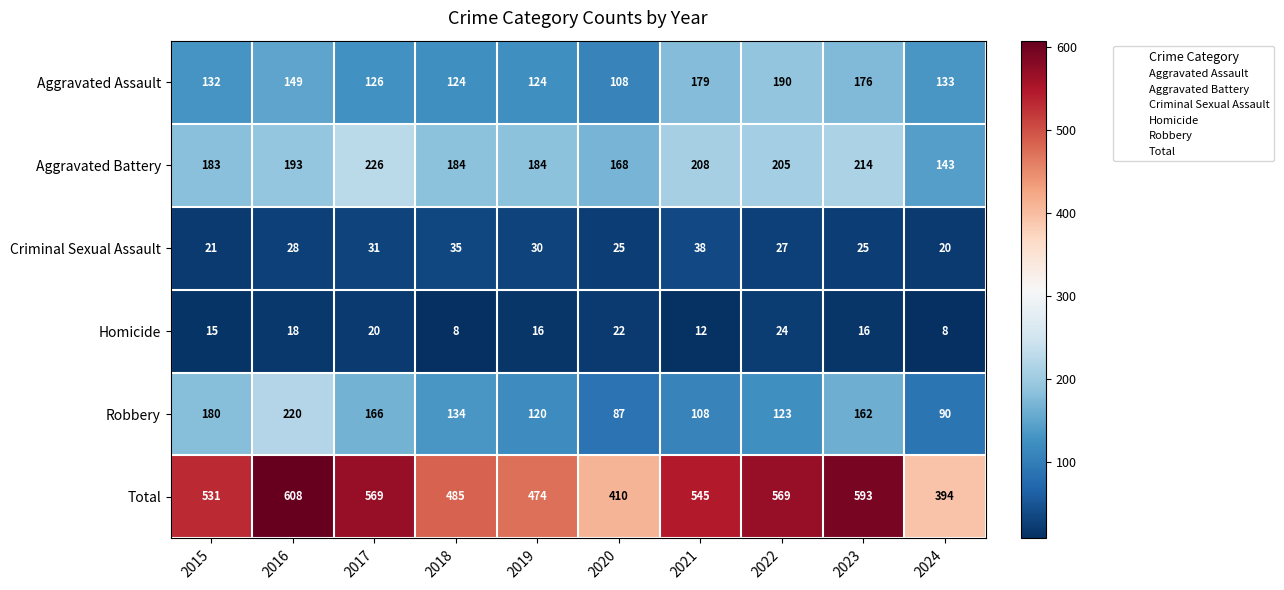

Which category has the highest value in the Robbery series?

2016